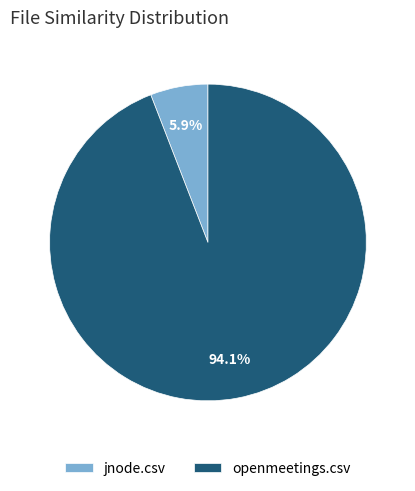

To the nearest percent, what percentage of the pie is openmeetings.csv?

94%